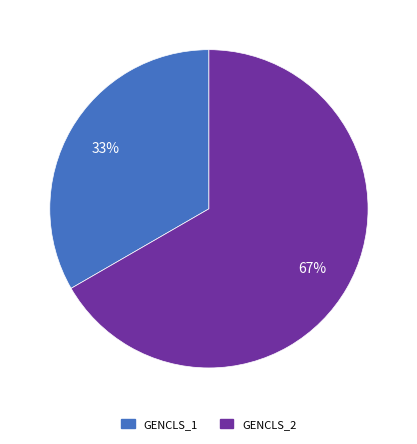

Between GENCLS_2 and GENCLS_1, which is larger?

GENCLS_2